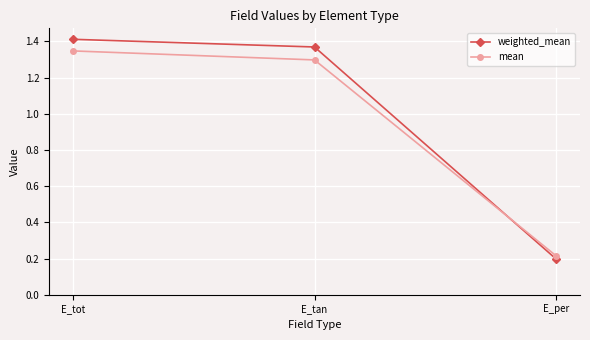

What is the label of the 1st point from the right?

E_per